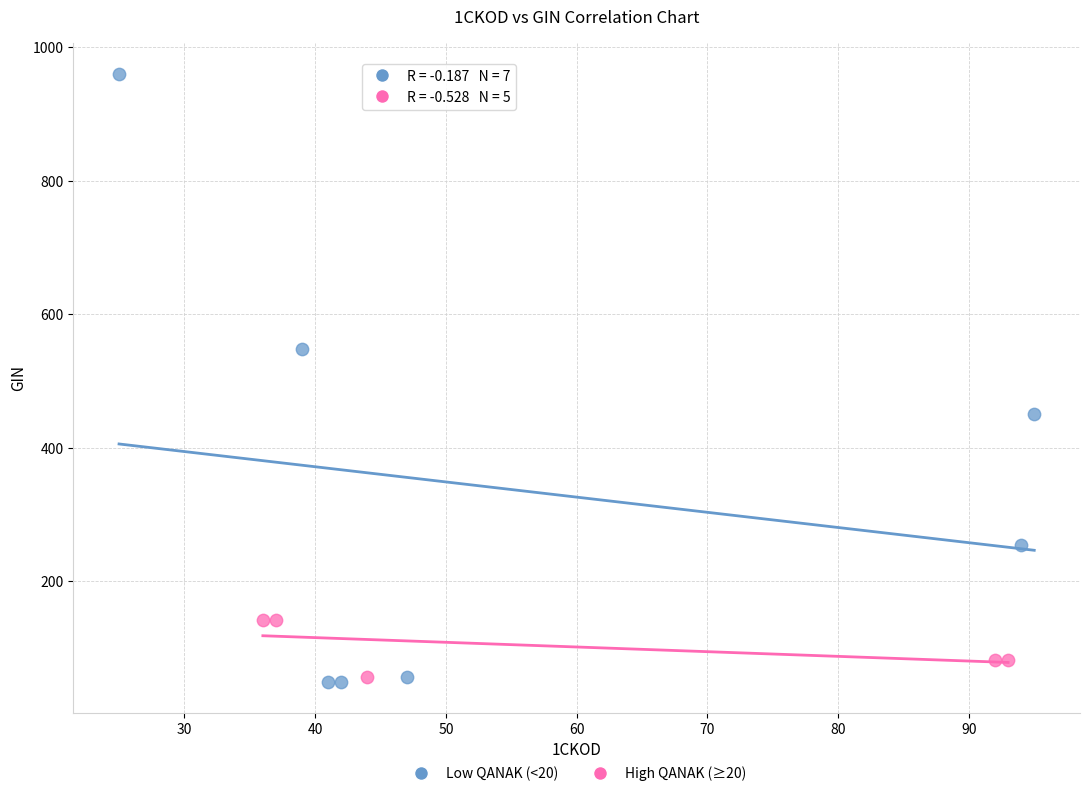

Which series has the largest Y range (max minus min)?

Low QANAK (<20)